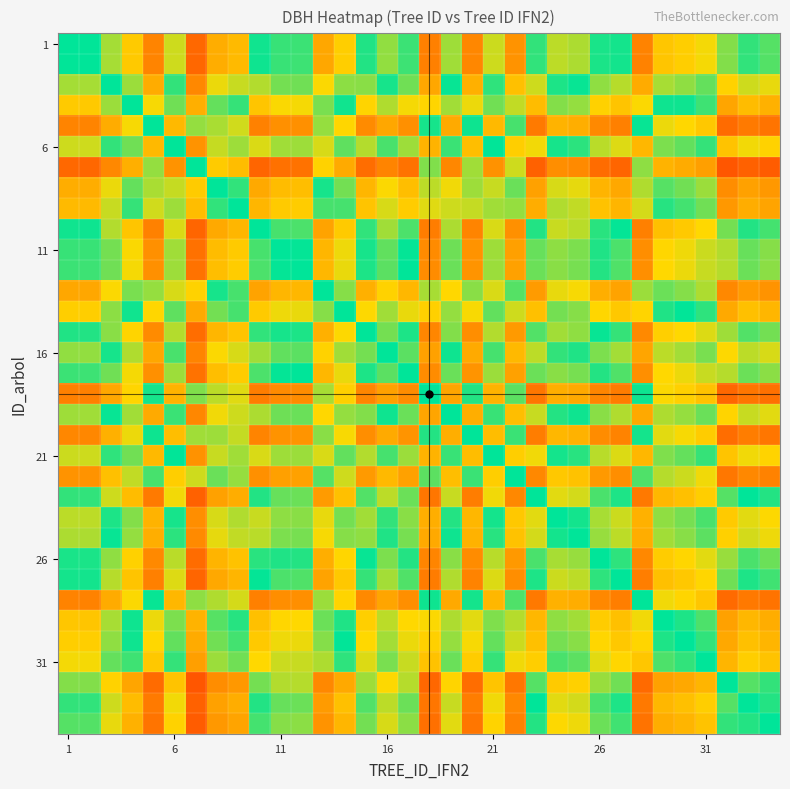

At which category is the sum across all series the highest?

24